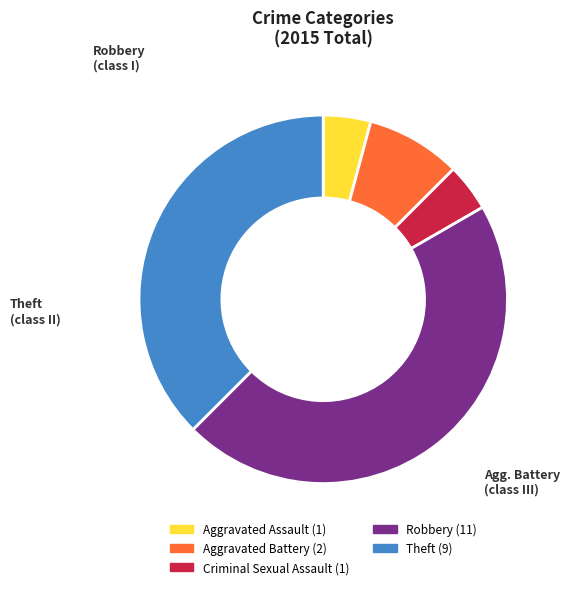

Combined, do Criminal Sexual Assault and Theft account for over 50%?

No